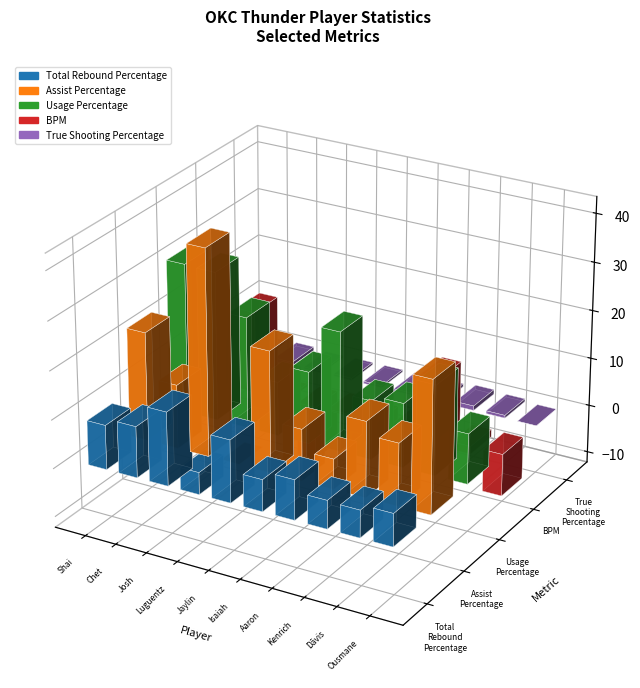

What is the sum of all Total Rebound Percentage values?

84.8